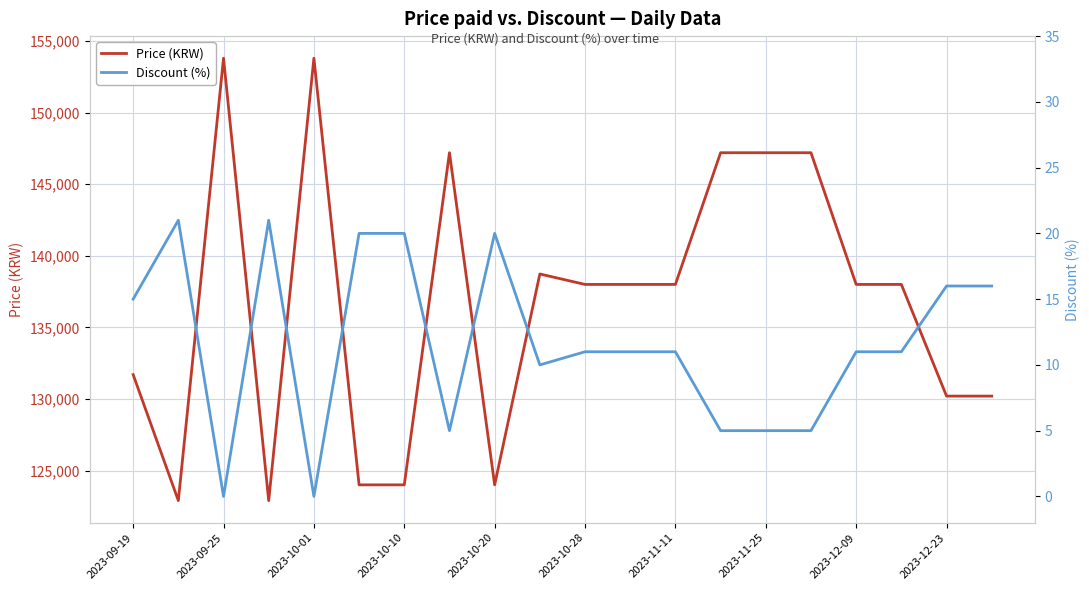

What is the difference between the second highest and second lowest values in the Price (KRW) series?

30900